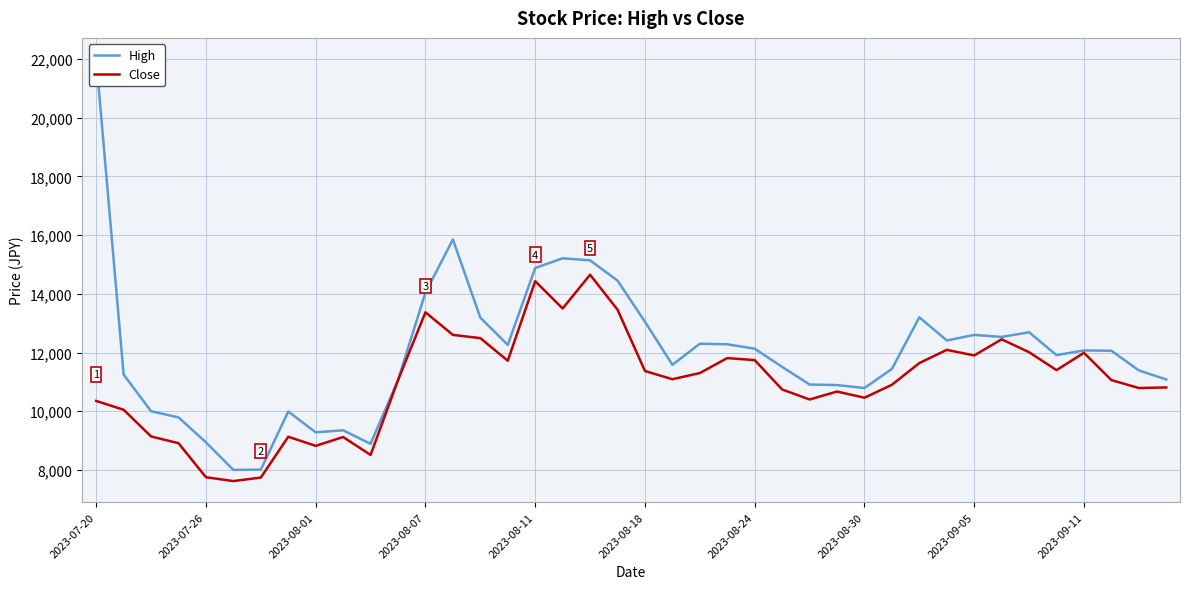

What is the average value of the Close series?

11026